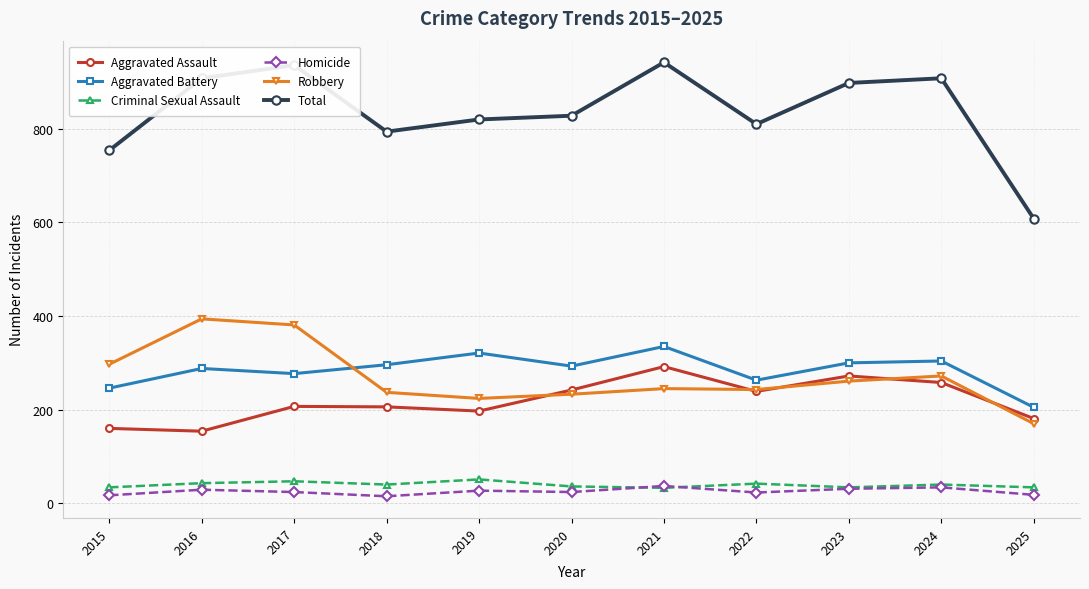

The Total series shows 820 at 2019. True or false?

True